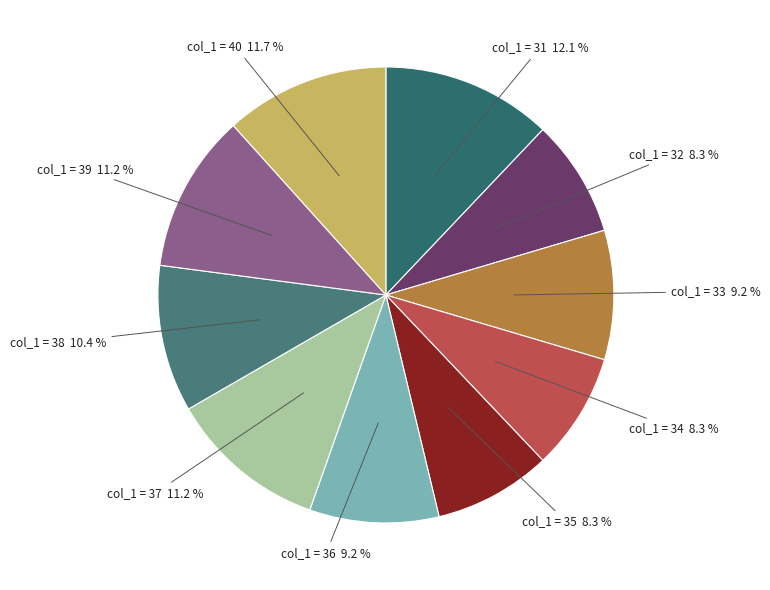

How many slices are in this pie chart?

10